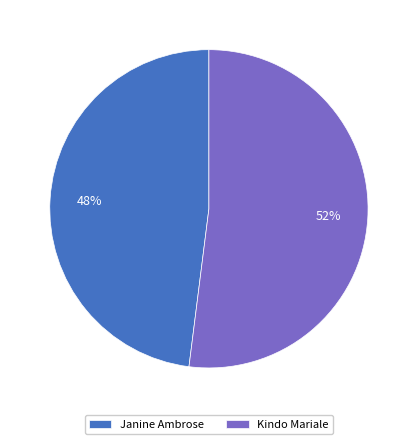

Which category has the smallest portion of the pie?

Janine Ambrose